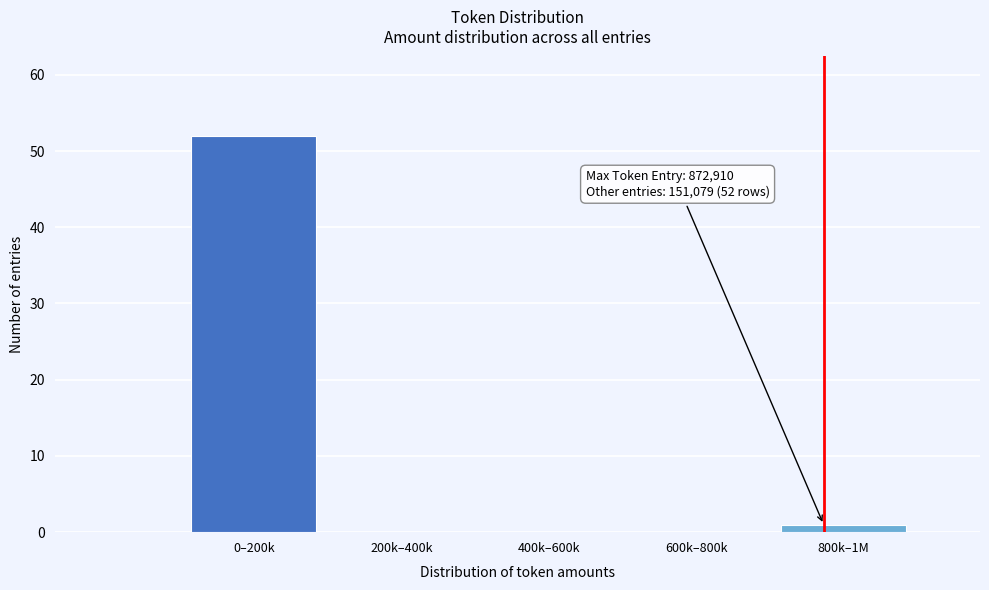

Reading left to right, what are all the values shown in this chart?

0–200k=52	200k–400k=0	400k–600k=0	600k–800k=0	800k–1M=1